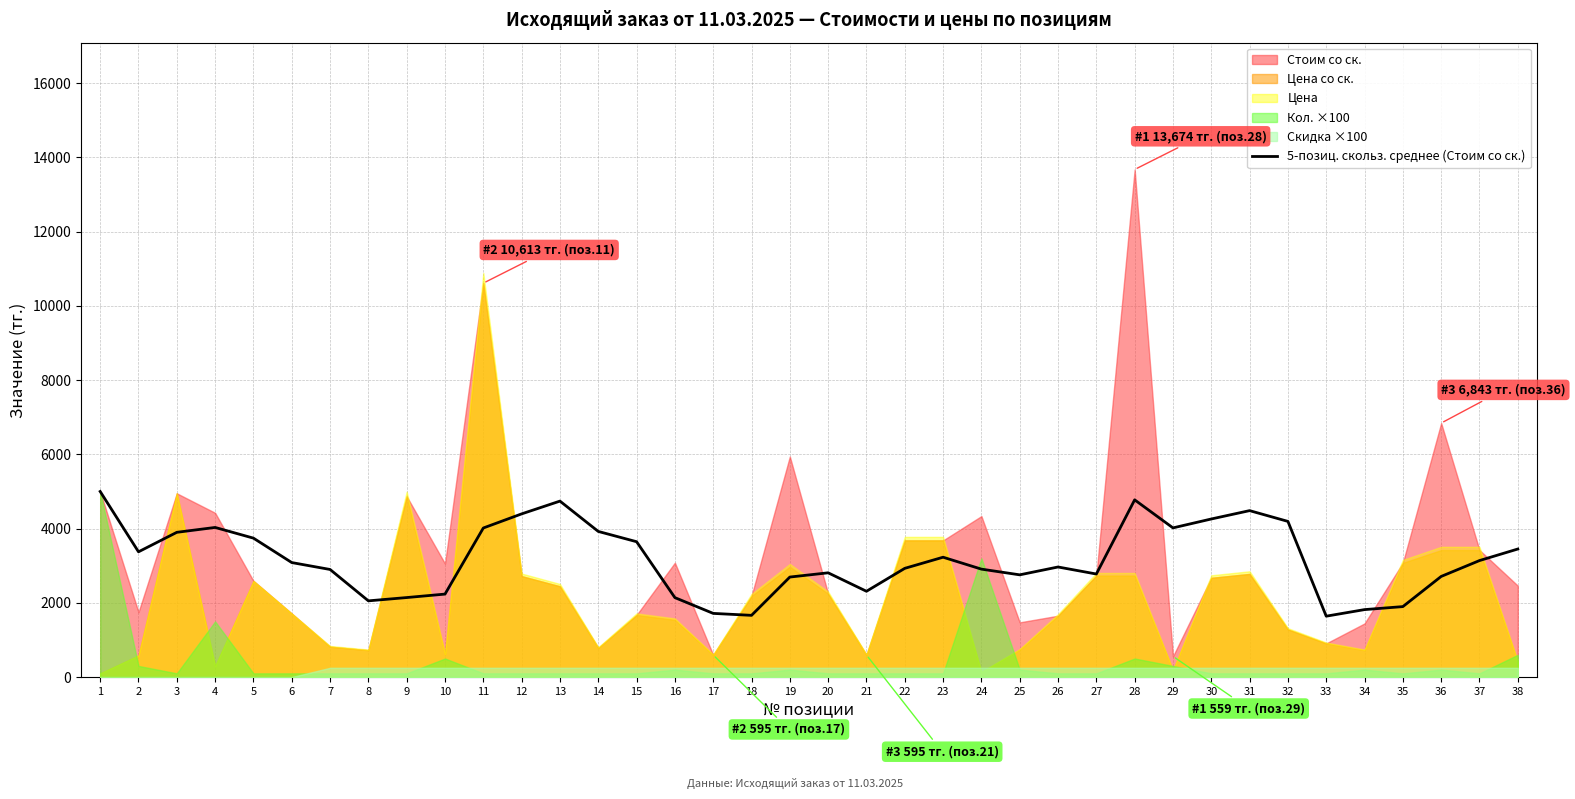

Reading left to right, list all the values displayed in this chart.

5000.0	3374.5	3899.7	4031.0	3742.8	3084.8	2898.6	2053.3	2142.1	2235.4	4016.0	4396.3	4740.6	3923.6	3646.7	2140.3	1715.4	1663.0	2694.5	2808.8	2311.5	2929.1	3229.0	2908.0	2754.2	2965.8	2776.2	4774.6	4018.9	4258.8	4484.0	4193.9	1640.3	1817.6	1898.3	2711.1	3138.5	3449.7